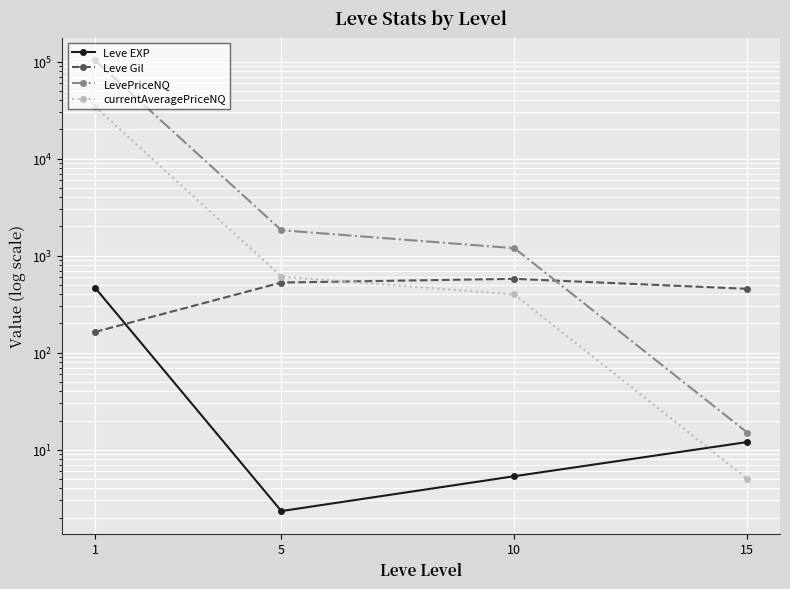

Reading left to right, what are all the values shown in this chart?

Leve EXP: 1=468.5	5=2.3	10=5.3	15=12.0
Leve Gil: 1=163.5	5=528.3	10=576.7	15=455.0
LevePriceNQ: 1=103067.1	5=1828.0	10=1193.1	15=15.0
currentAveragePriceNQ: 1=34389.6	5=609.3	10=397.7	15=5.0